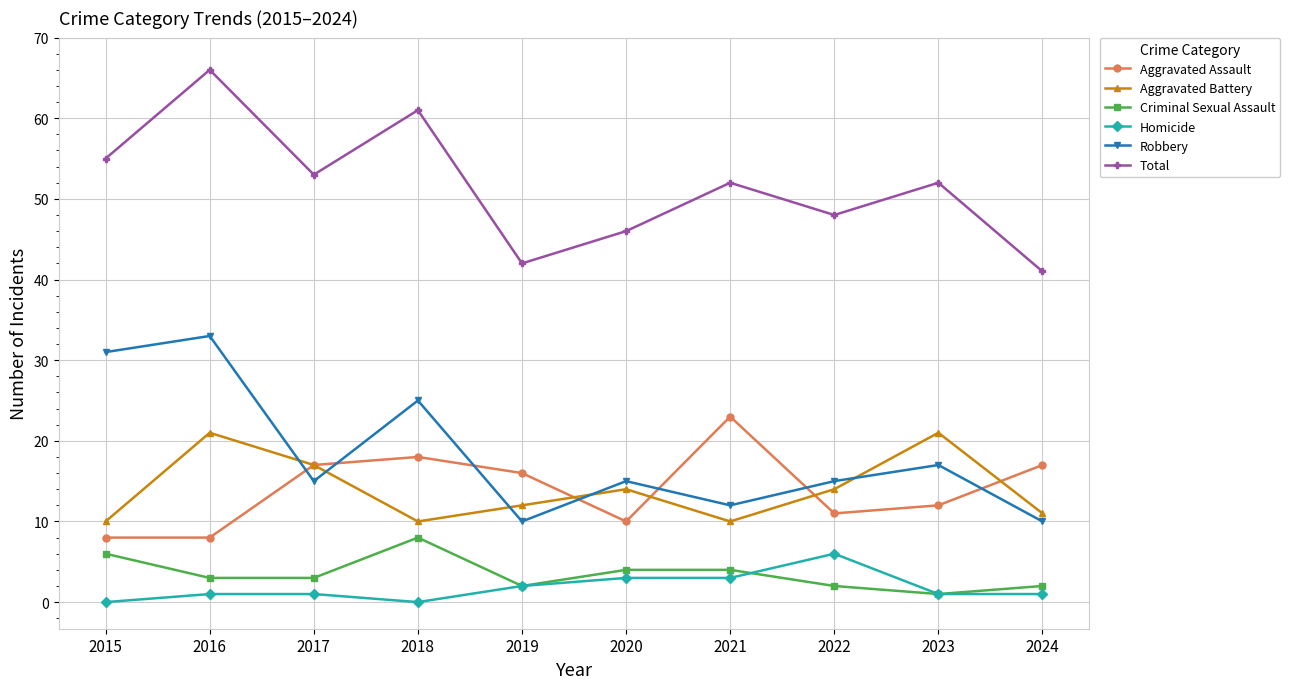

What is the sum of all Aggravated Battery values?

140